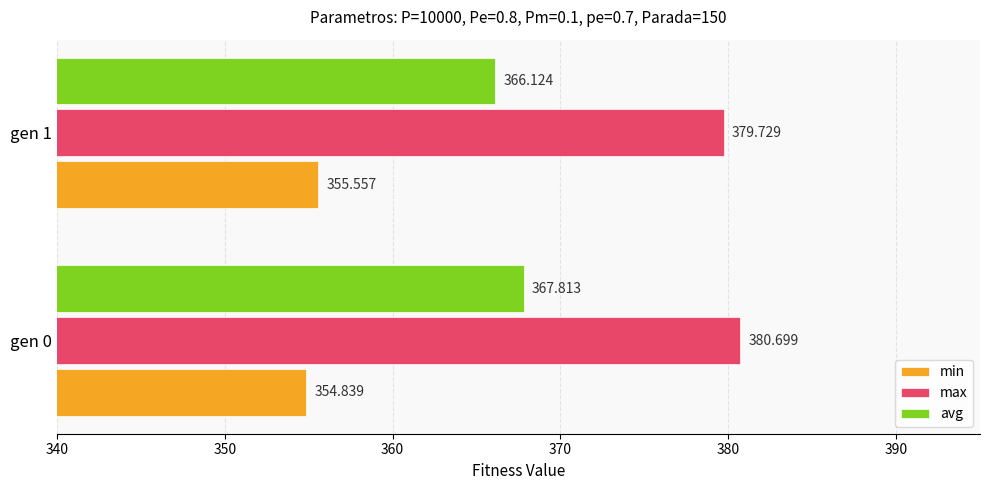

What are all the series names shown in the legend?

min, max, avg